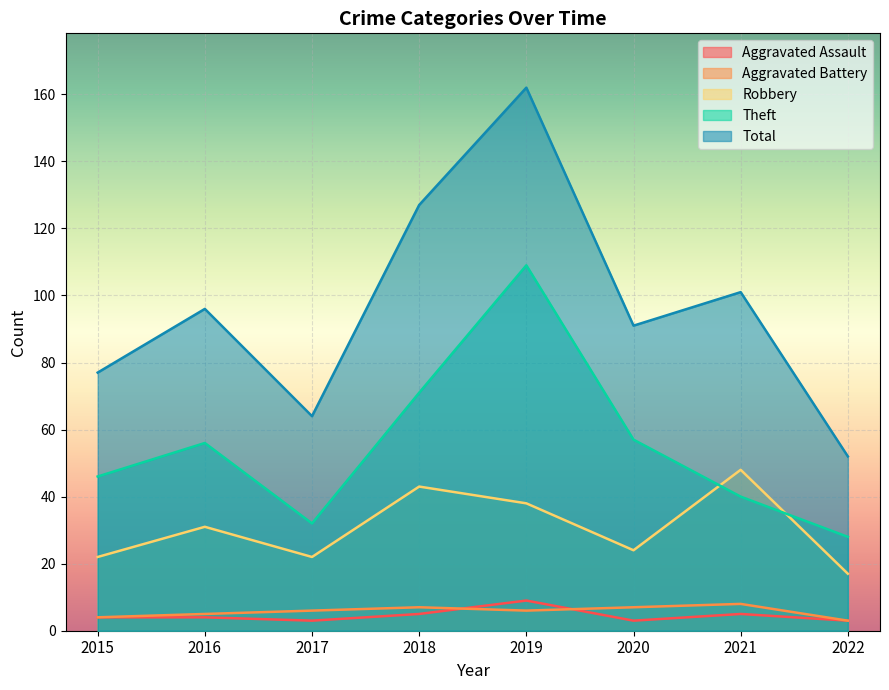

Reading left to right, list all the values displayed in this chart.

Aggravated Assault: 4	4	3	5	9	3	5	3
Aggravated Battery: 4	5	6	7	6	7	8	3
Robbery: 22	31	22	43	38	24	48	17
Theft: 46	56	32	71	109	57	40	28
Total: 77	96	64	127	162	91	101	52